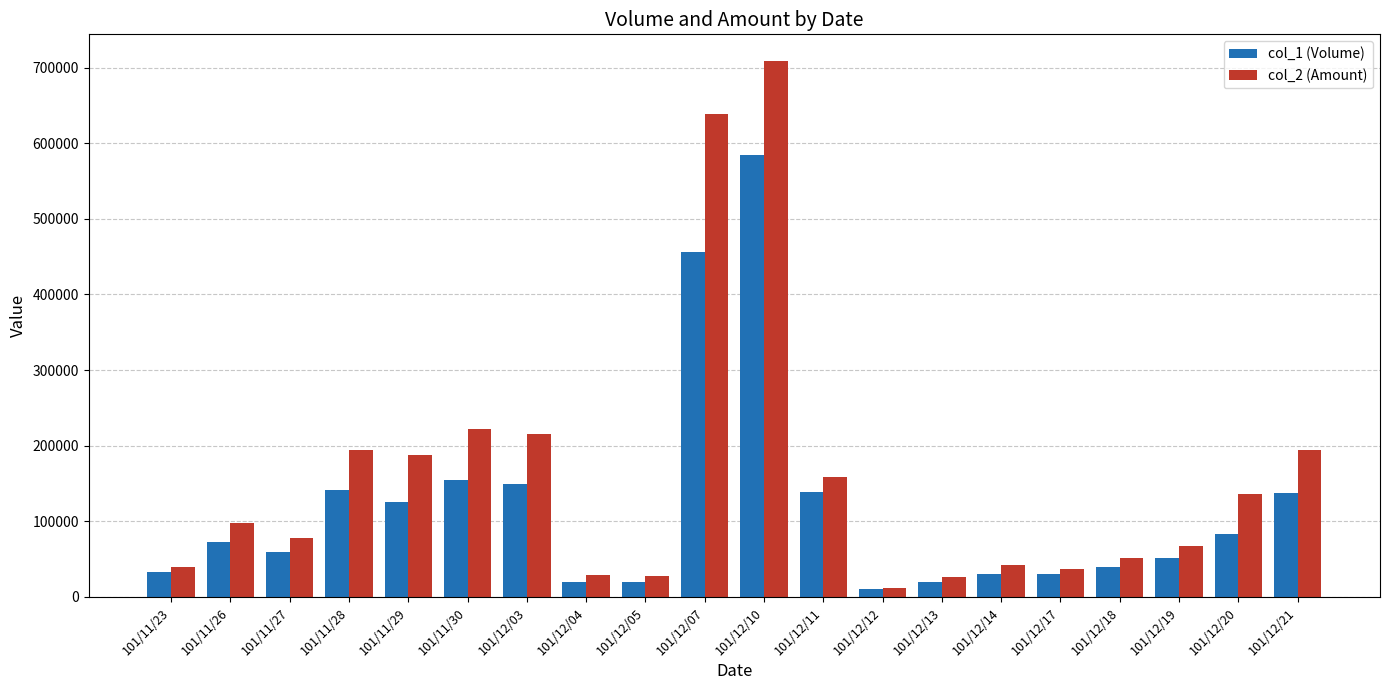

Is the value of col_1 (Volume) at 101/12/05 greater than the value of col_2 (Amount) at 101/12/20?

No